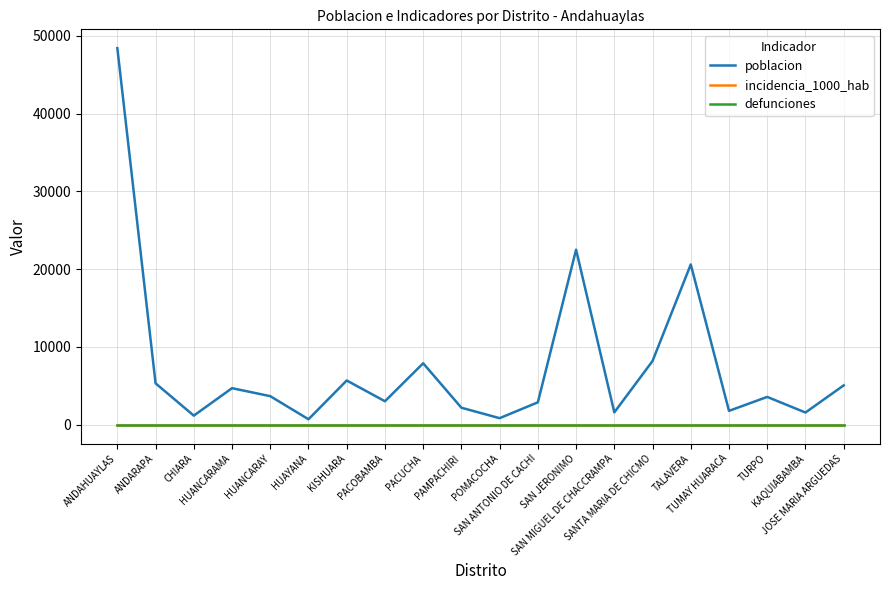

Is the value of defunciones at ANDAHUAYLAS greater than the value of incidencia_1000_hab at PACOBAMBA?

No